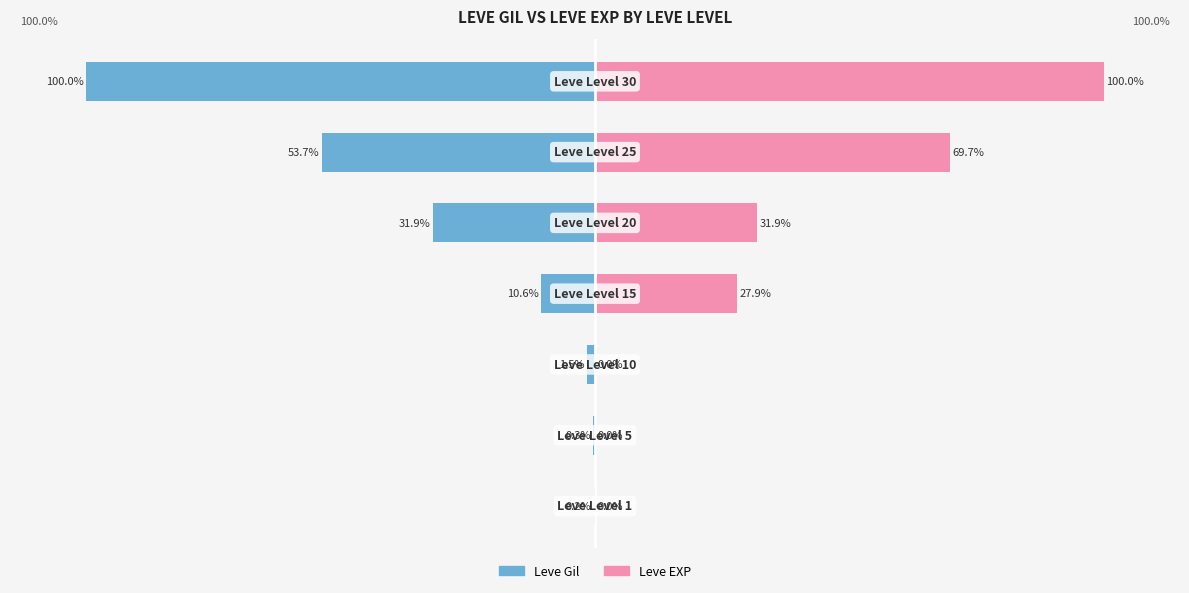

Count the number of categories in the chart.

7